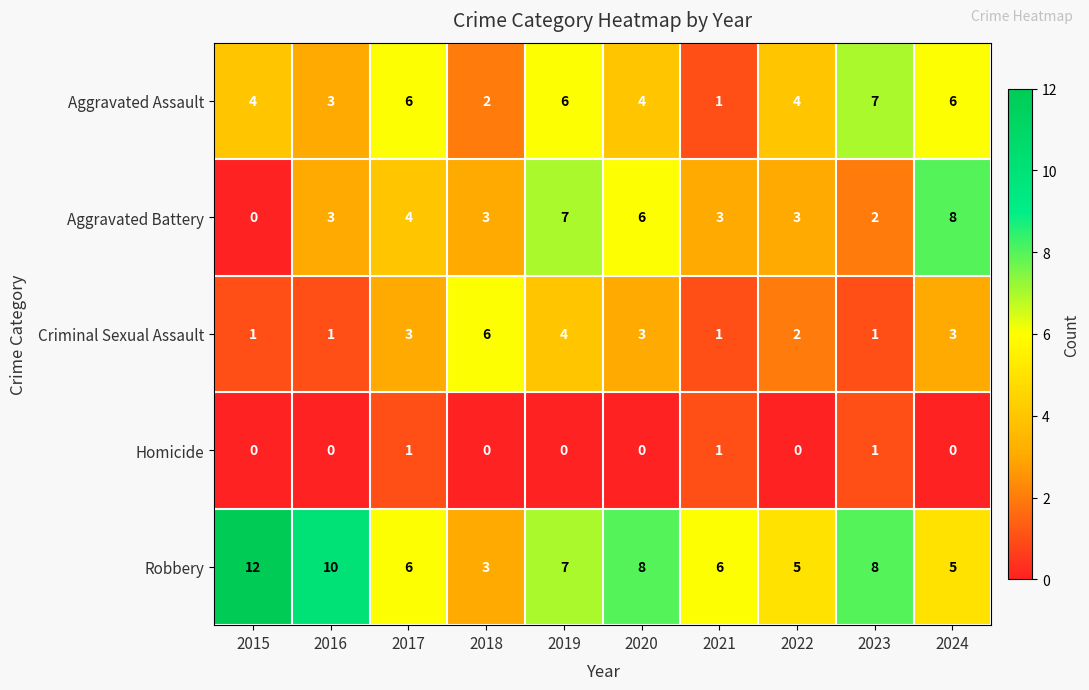

What is the maximum value shown in the chart?

12